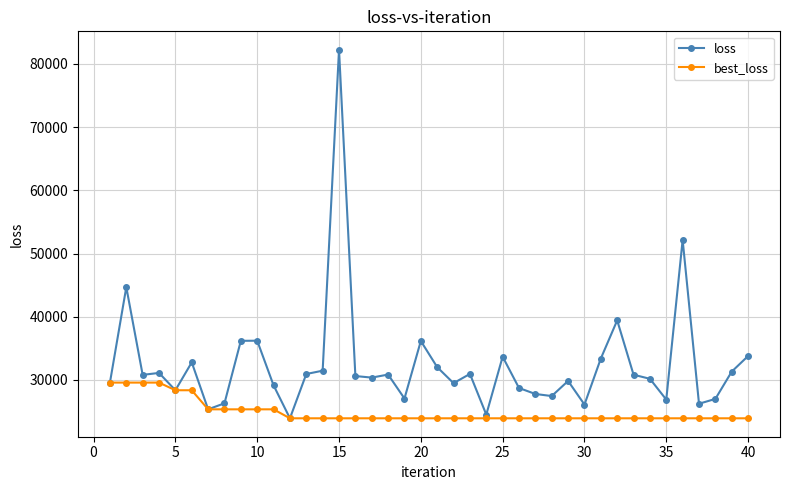

Is this an area chart (filled region under the line)?

No